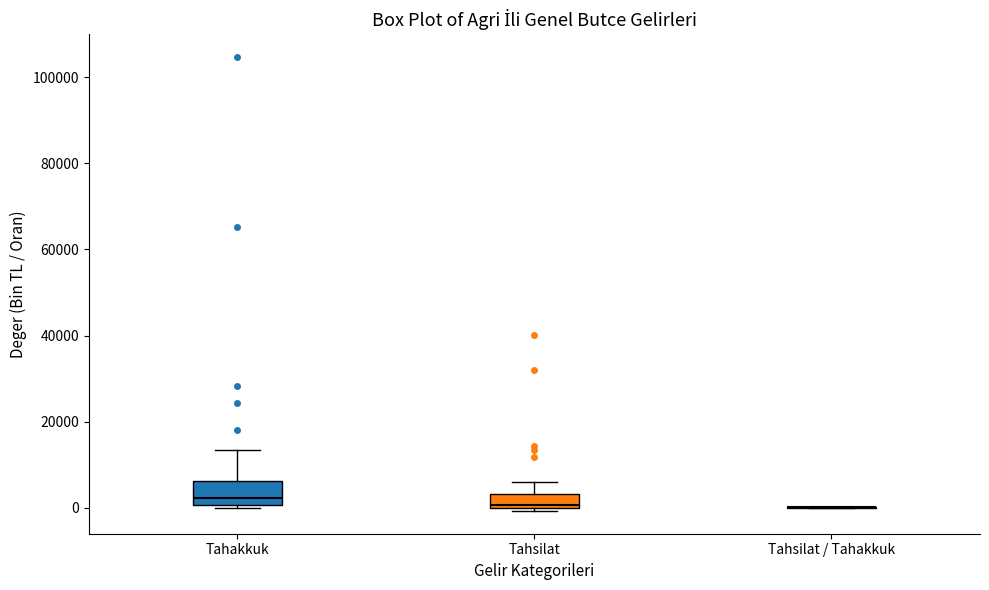

Comparing the boxes themselves (not the whiskers), which one is the tallest?

Tahakkuk